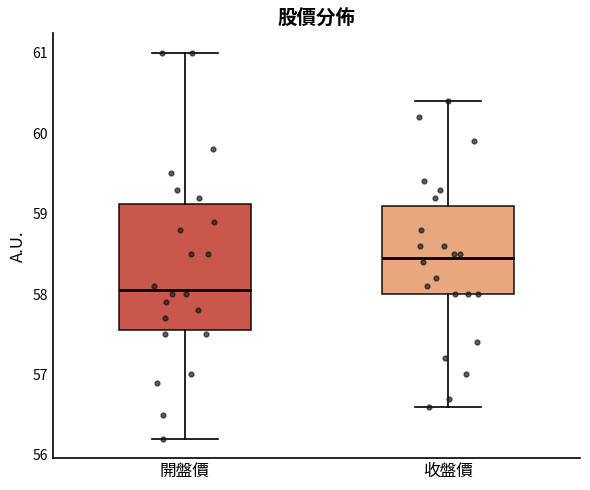

Which box is the tallest, from its lower edge to its upper edge?

開盤價